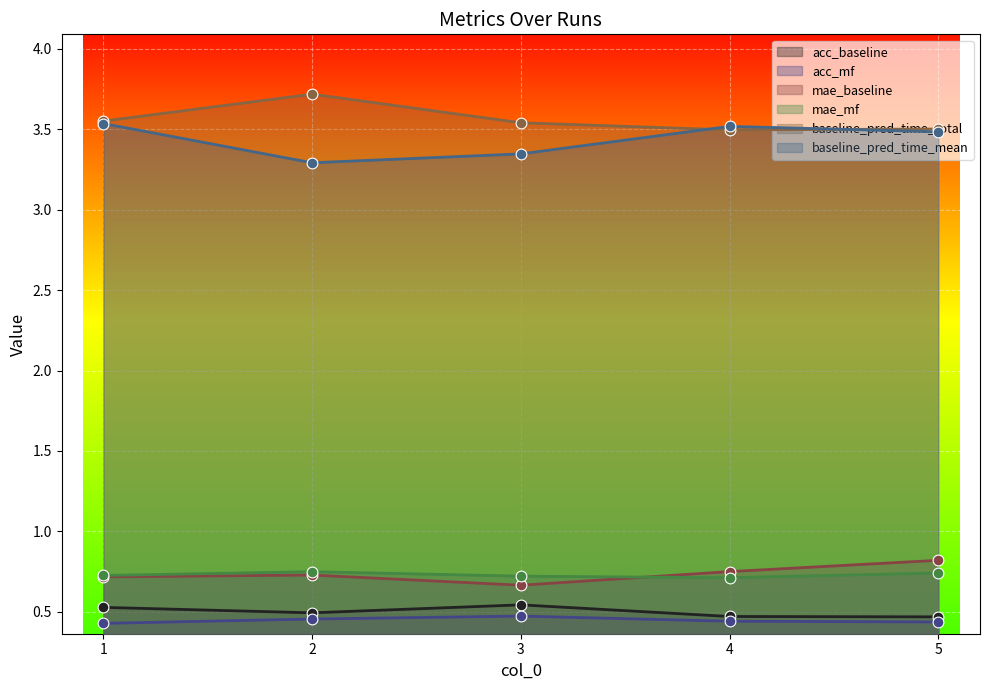

Which series has the largest total across all categories?

baseline_pred_time_total